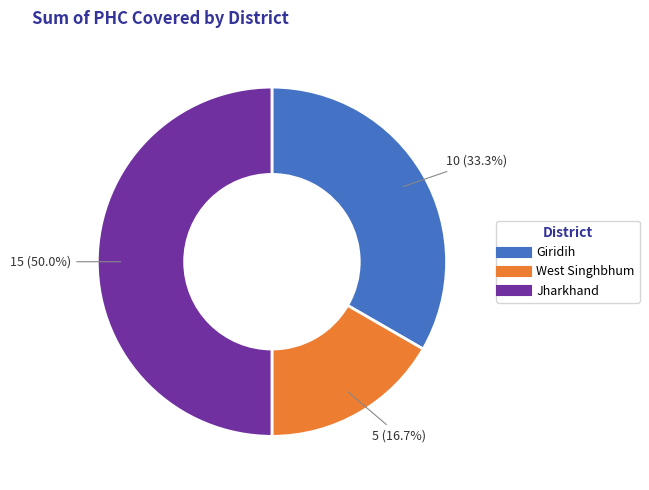

Which slice is the smallest?

West Singhbhum